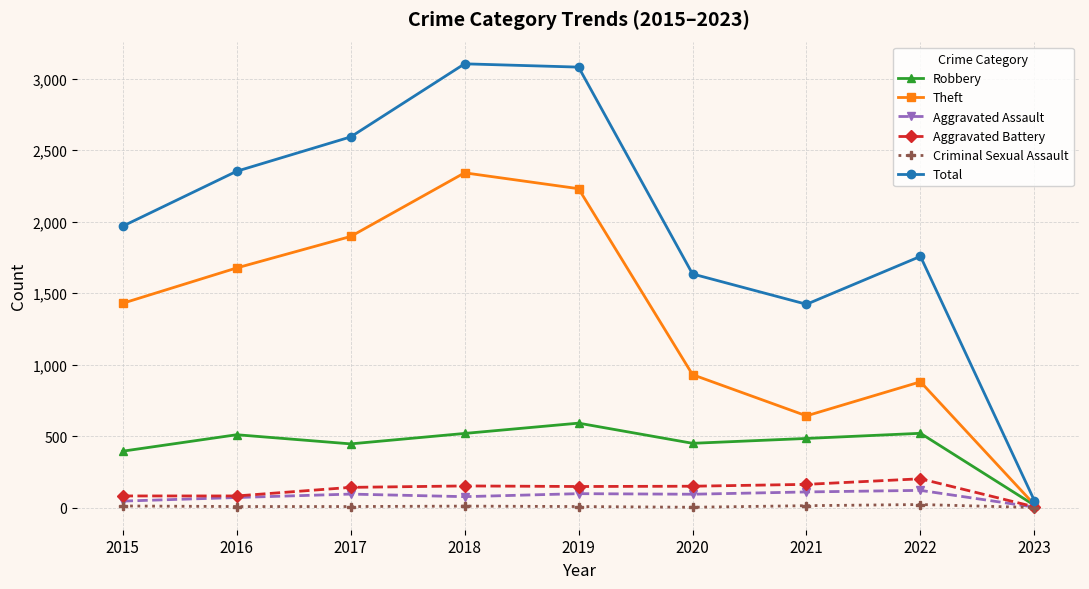

In Theft, how many points are higher than both neighbors (excluding endpoints)?

2